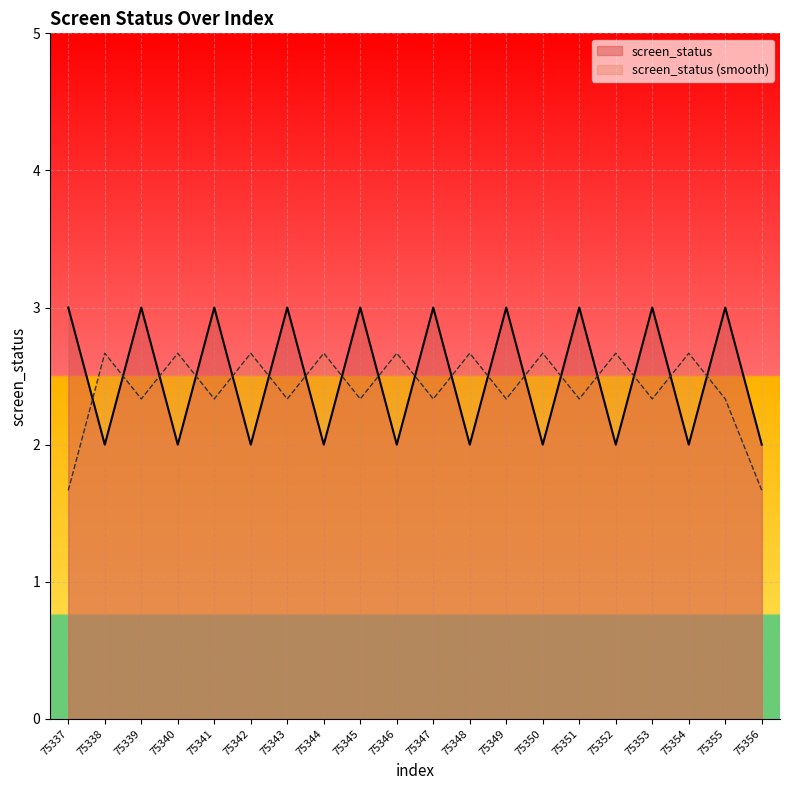

What is the smallest value displayed?

1.7